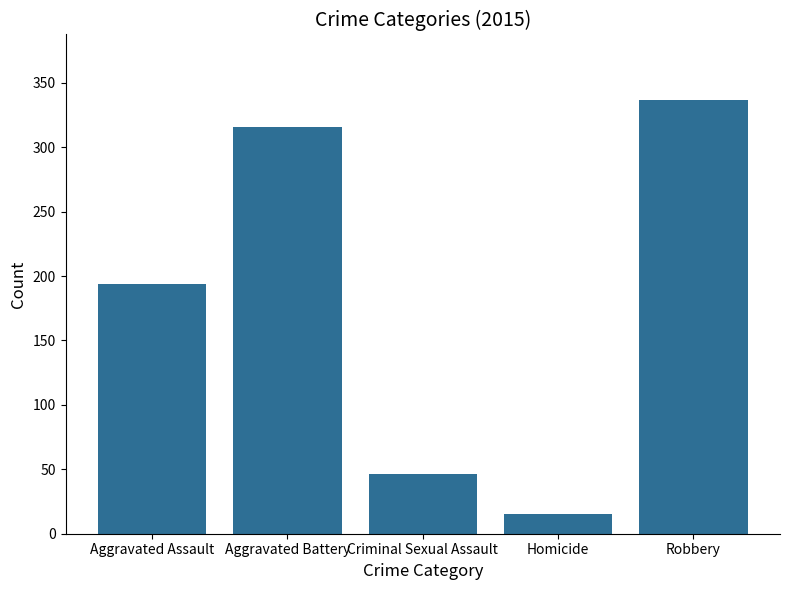

What value does the data have at Robbery, to the nearest 50?

350